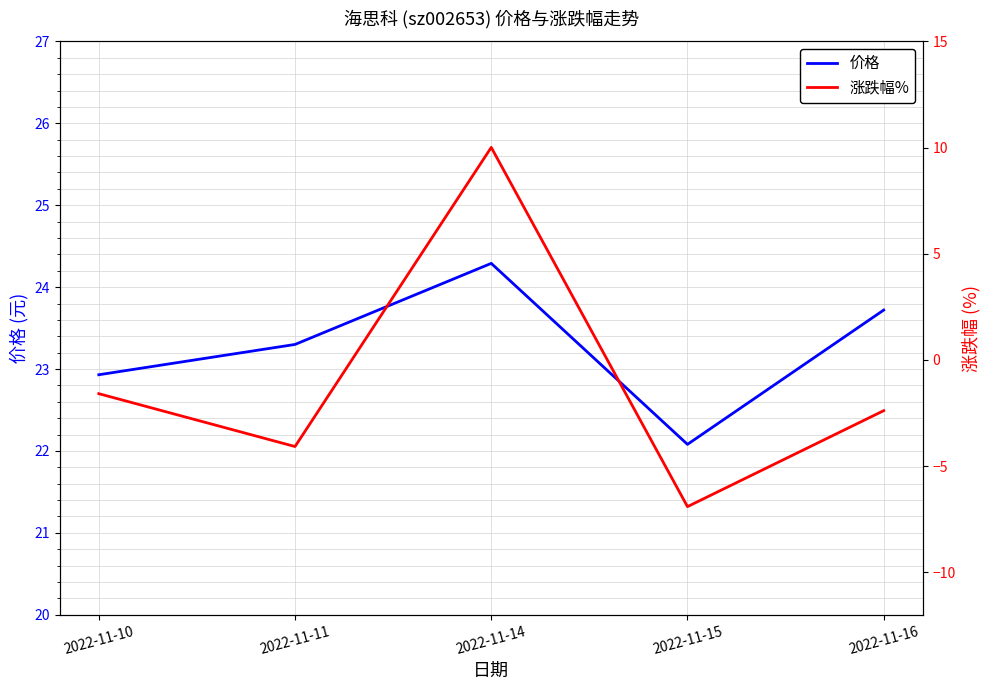

True or false: 价格 and 涨跌幅% cross at least once.

False